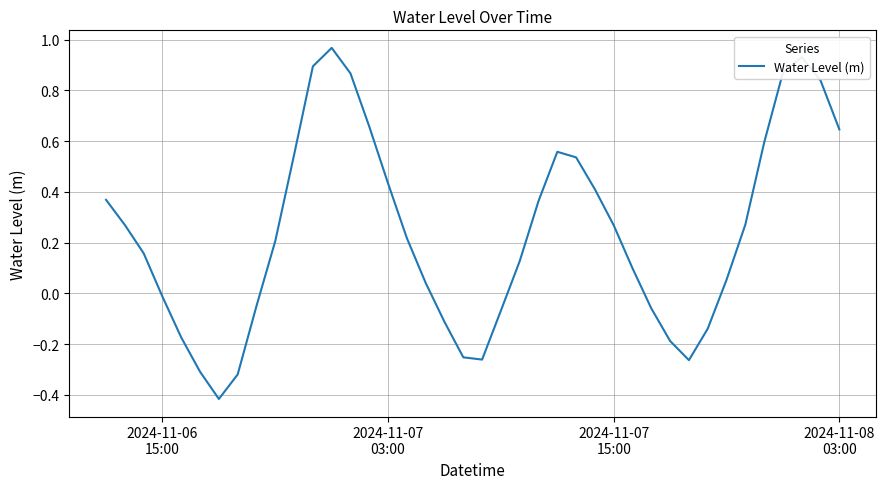

Is this an area chart (filled region under the line)?

No